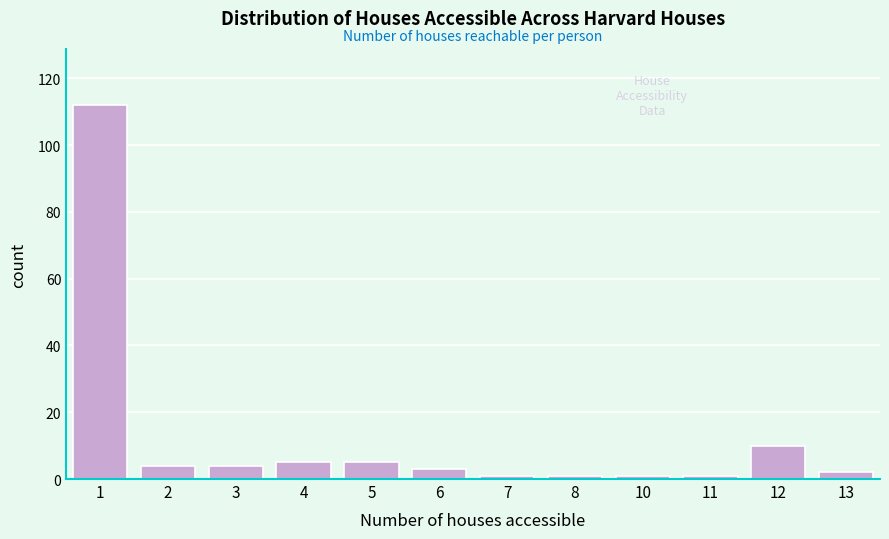

Reading right to left, list all the values displayed in this chart.

2	10	1	1	1	1	3	5	5	4	4	112